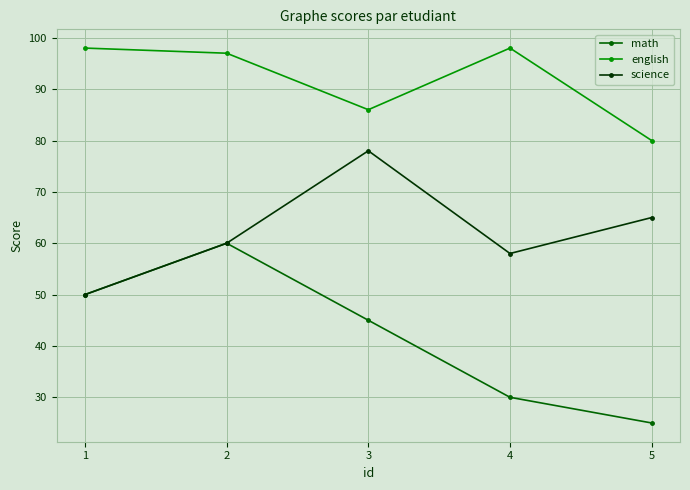

What is the total value across all series at 1?

198